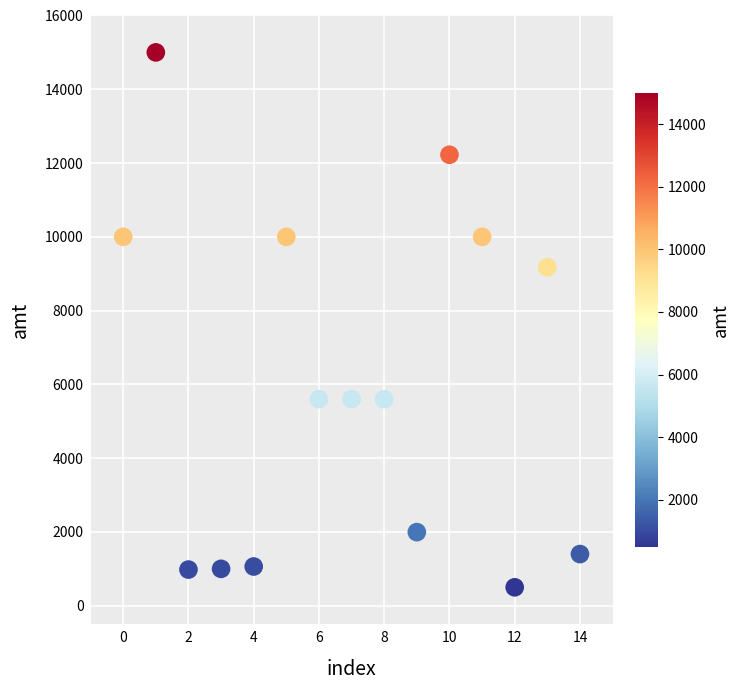

What Y value in the scatter plot is closest to 7749?

9176.0